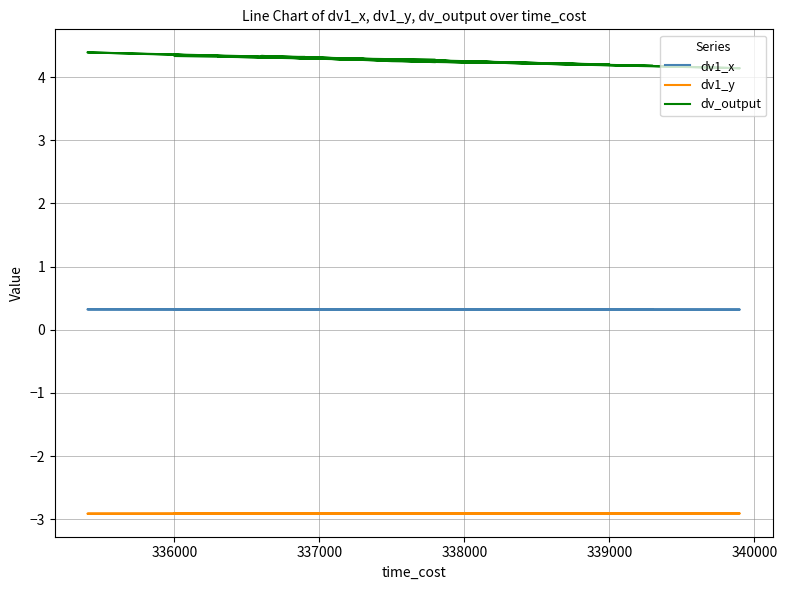

Where is the first local minimum for dv_output?

336000